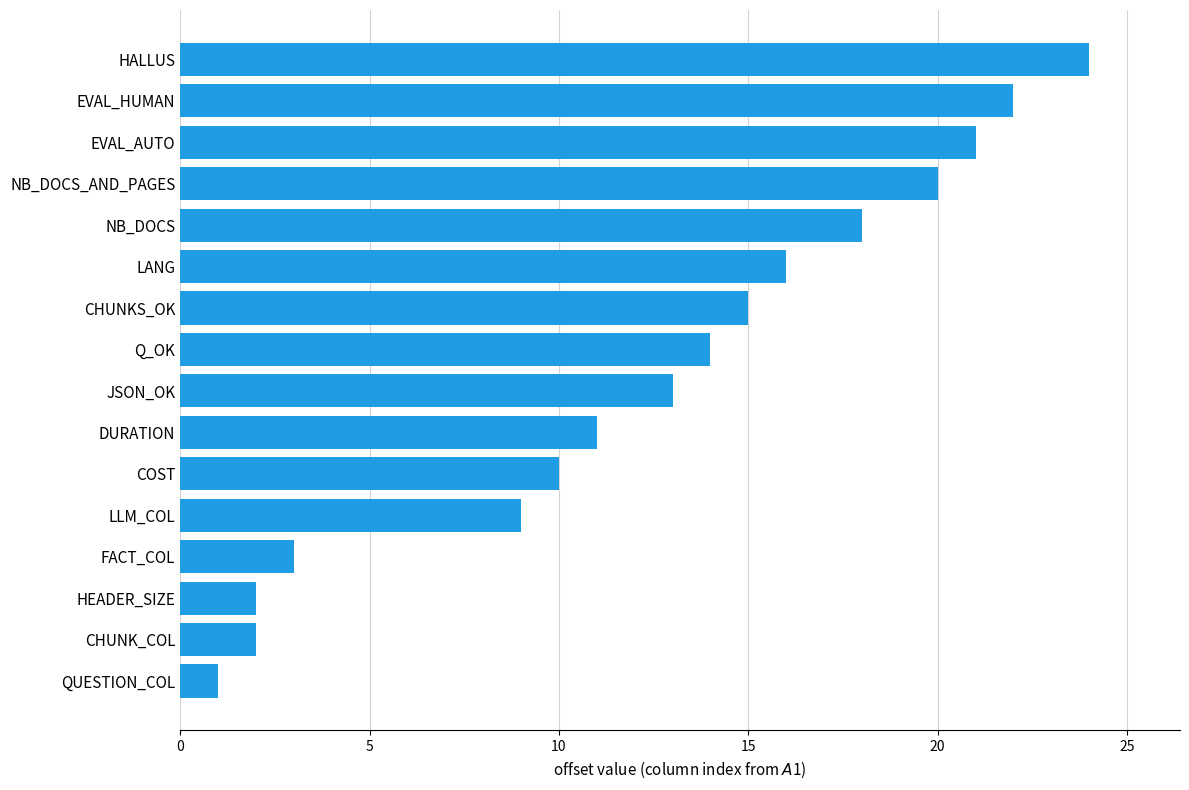

What is the greatest value displayed?

24